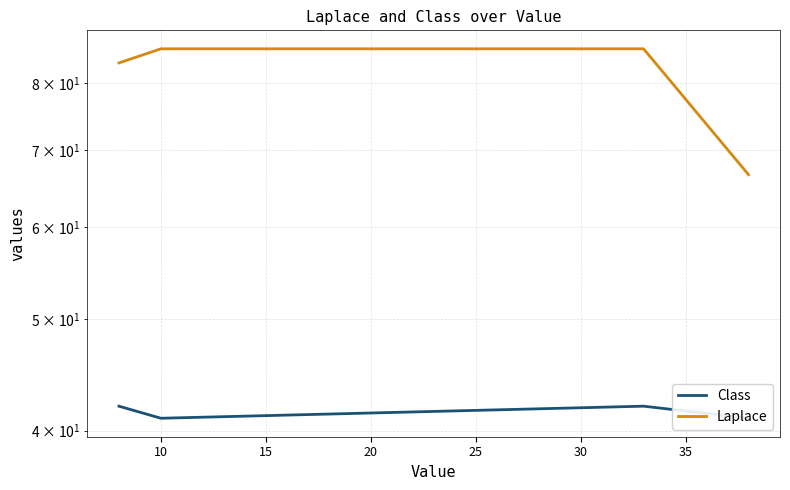

True or false: Class has a value of 61.7 at 5.

False